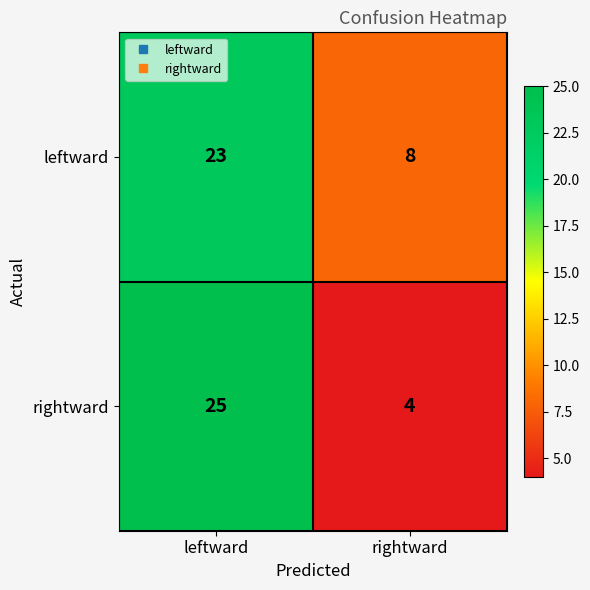

Rank the series by their average value, from lowest to highest.

rightward, leftward